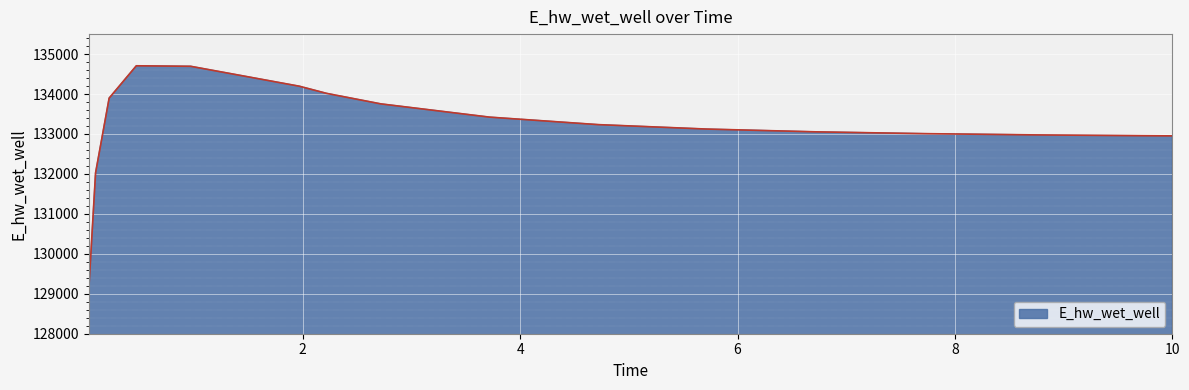

What is the smallest value displayed?

129099.7